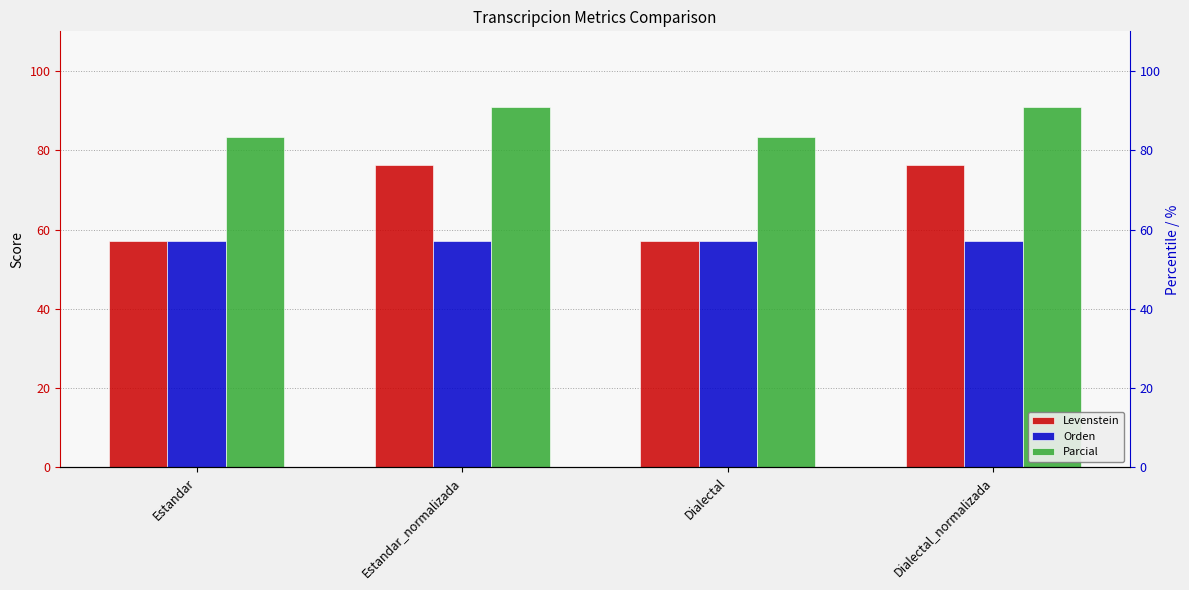

What is the difference between the maximum and minimum values in the Parcial series?

7.6